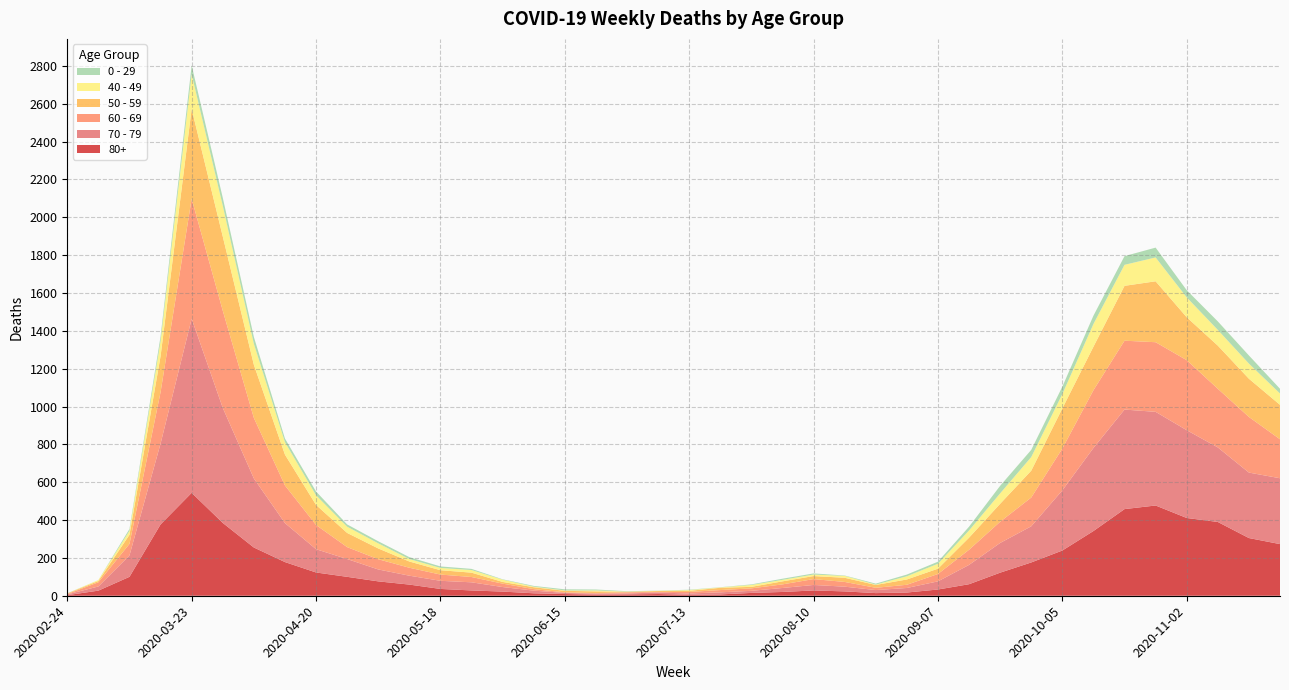

Reading left to right, list all the values displayed in this chart.

80+: 3	27	100	377	544	385	255	178	123	100	76	59	36	28	22	13	9	6	7	9	5	7	15	20	28	23	14	17	33	61	122	176	239	342	458	477	411	390	305	273
70 - 79: 4	22	113	427	920	608	365	206	123	94	63	47	43	43	24	14	6	5	5	8	7	11	11	21	29	25	16	24	43	102	157	191	318	439	526	495	464	394	346	348
60 - 69: 2	22	61	272	634	514	320	199	128	63	54	42	33	28	18	8	3	3	6	3	8	12	13	19	31	25	12	17	39	80	112	152	221	305	364	368	370	310	294	206
50 - 59: 3	7	48	190	475	392	281	163	106	75	57	33	23	23	9	10	8	9	3	5	6	12	8	16	16	22	15	28	28	64	95	142	212	230	290	322	227	228	202	182
40 - 49: 0	5	21	79	183	163	111	66	51	33	27	13	12	14	12	3	2	5	1	1	4	2	10	8	8	10	2	17	26	38	55	72	76	120	111	126	105	83	80	60
0 - 29: 1	0	10	25	47	42	36	19	20	12	11	10	8	6	2	4	6	5	2	1	2	1	3	6	6	2	5	9	11	20	40	38	39	44	46	52	38	45	43	25